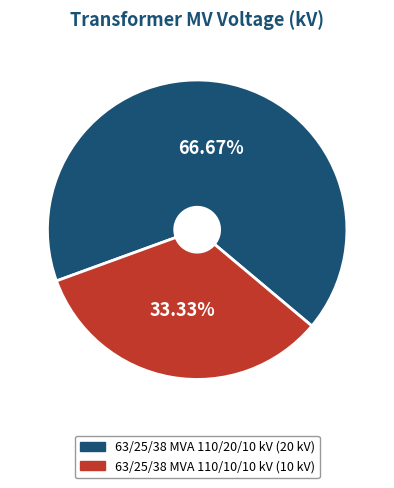

Do 63/25/38 MVA 110/10/10 kV and 63/25/38 MVA 110/20/10 kV together represent more than half of the pie?

Yes